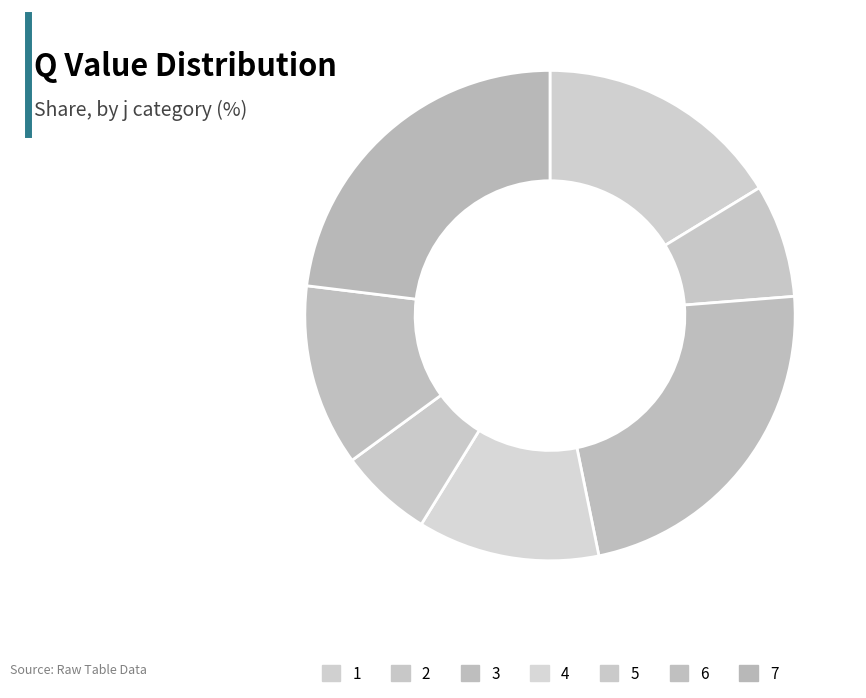

Is 7 the majority of the pie?

No